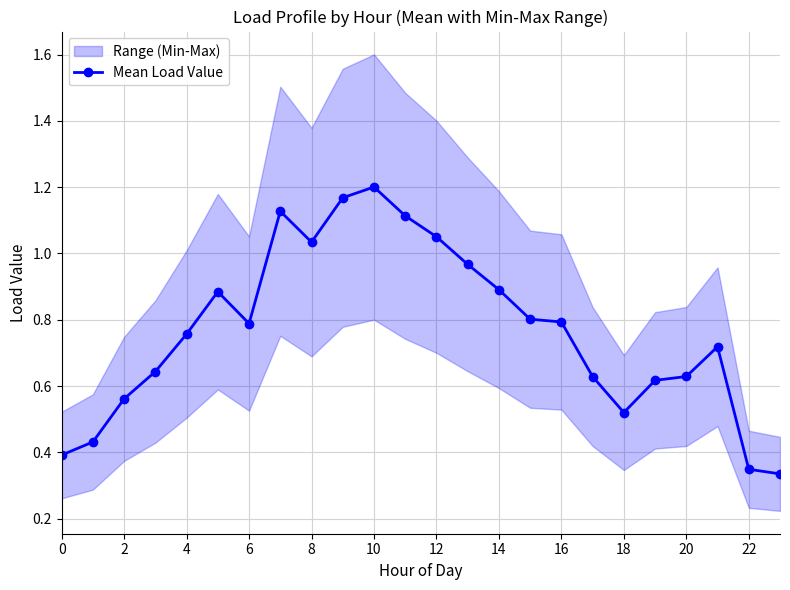

What is the maximum value shown in the chart?

1.2